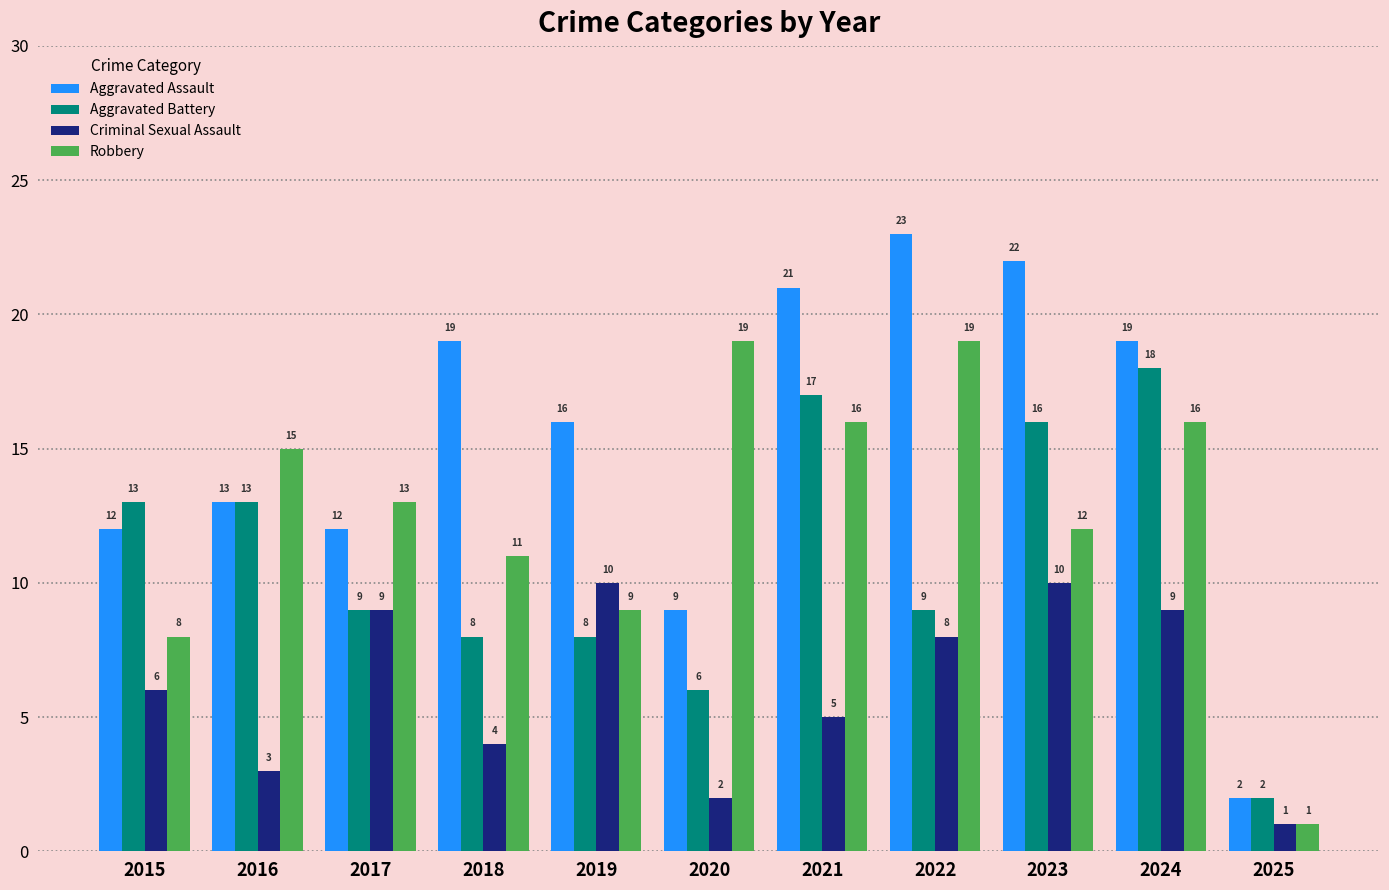

What is the difference between the highest and lowest values at 2019?

8